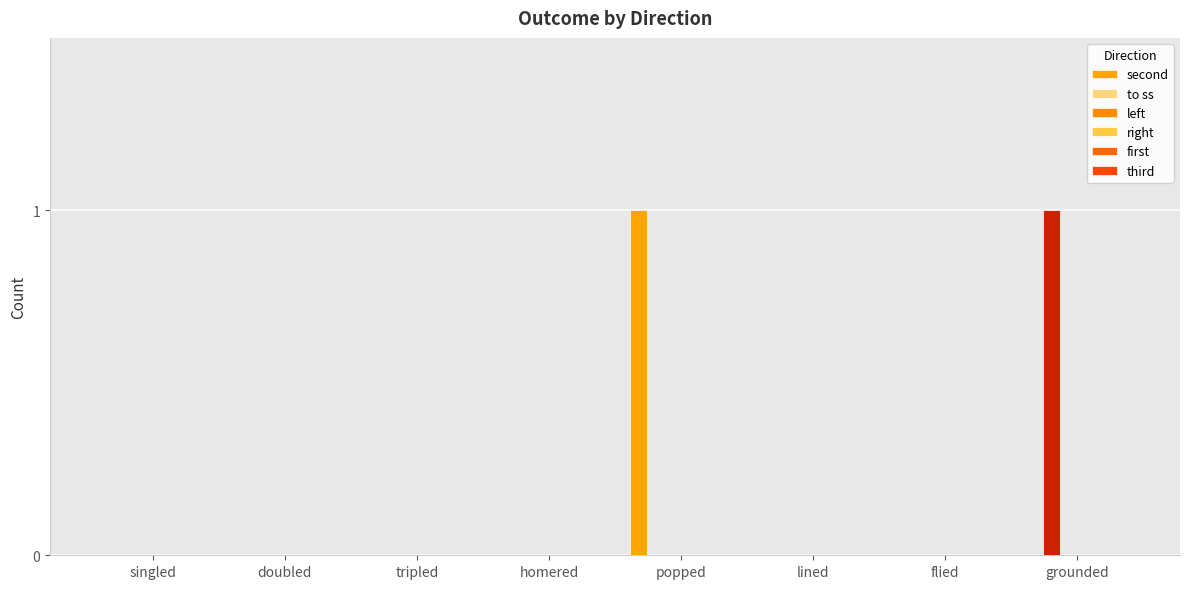

Reading left to right, what are all the values shown in this chart?

second: singled=0	doubled=0	tripled=0	homered=0	popped=1	lined=0	flied=0	grounded=0
to ss: singled=0	doubled=0	tripled=0	homered=0	popped=0	lined=0	flied=0	grounded=1
left: singled=0	doubled=0	tripled=0	homered=0	popped=0	lined=0	flied=0	grounded=0
right: singled=0	doubled=0	tripled=0	homered=0	popped=0	lined=0	flied=0	grounded=0
first: singled=0	doubled=0	tripled=0	homered=0	popped=0	lined=0	flied=0	grounded=0
third: singled=0	doubled=0	tripled=0	homered=0	popped=0	lined=0	flied=0	grounded=0